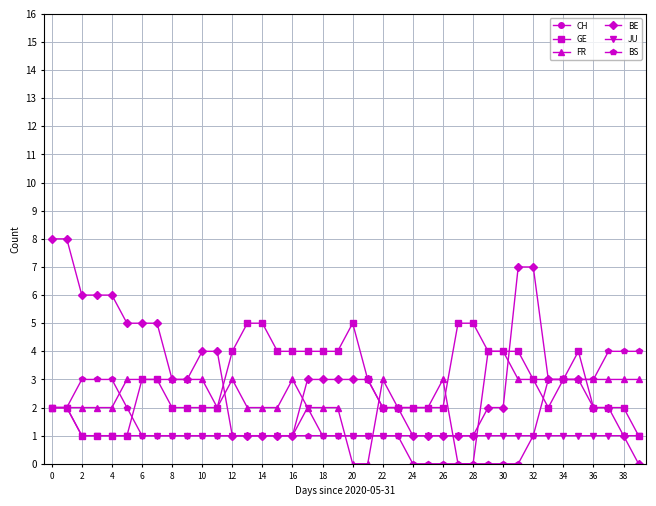

The GE series shows 1 at 4. True or false?

True